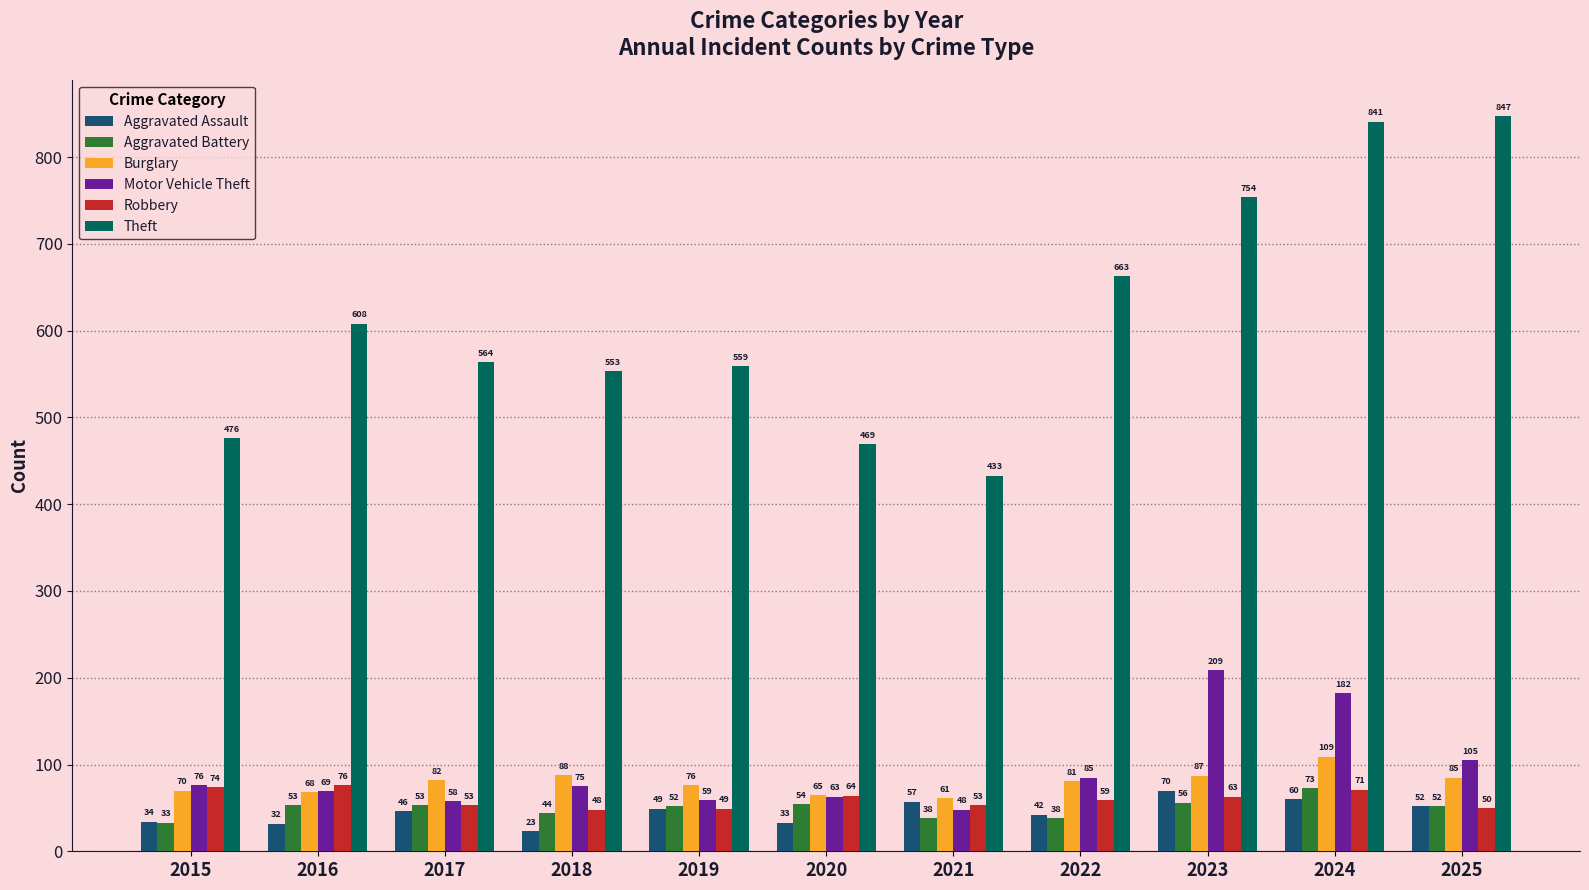

What is the maximum value for Robbery?

76